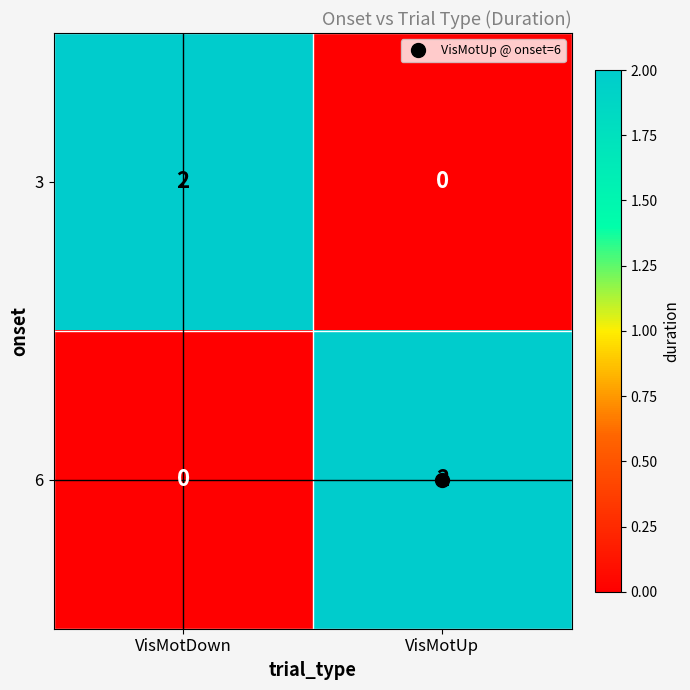

Where is 6 nearest to the value 1?

VisMotDown